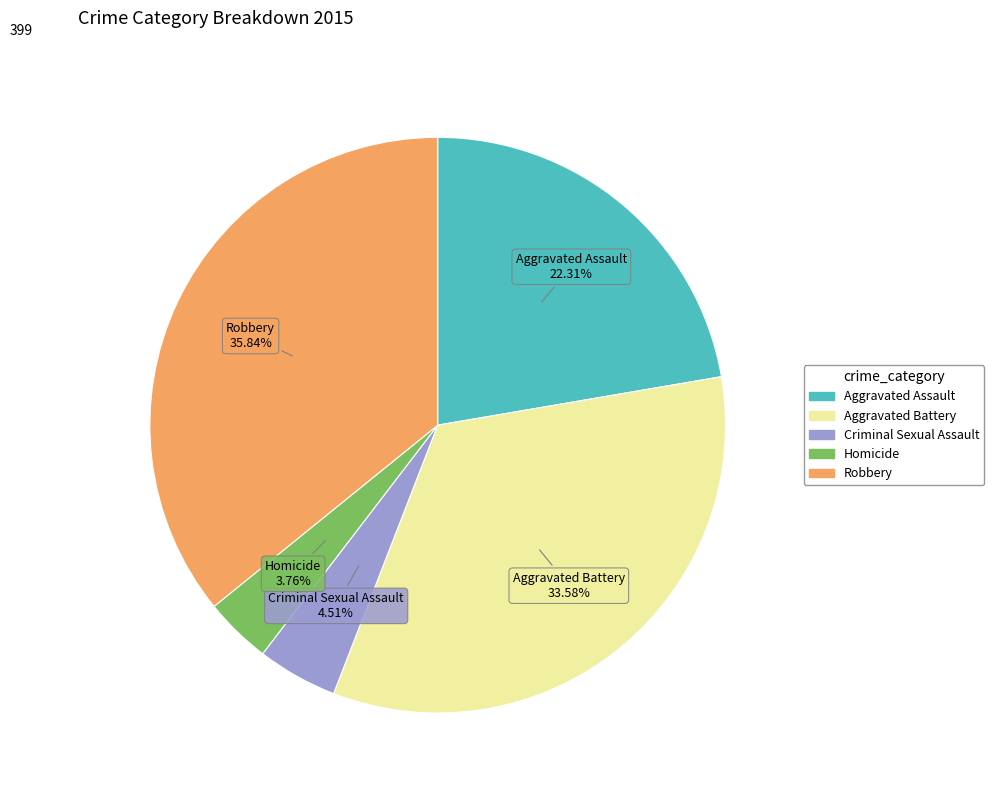

To the nearest percent, what is the difference between the Robbery and Aggravated Battery slice percentages?

2%